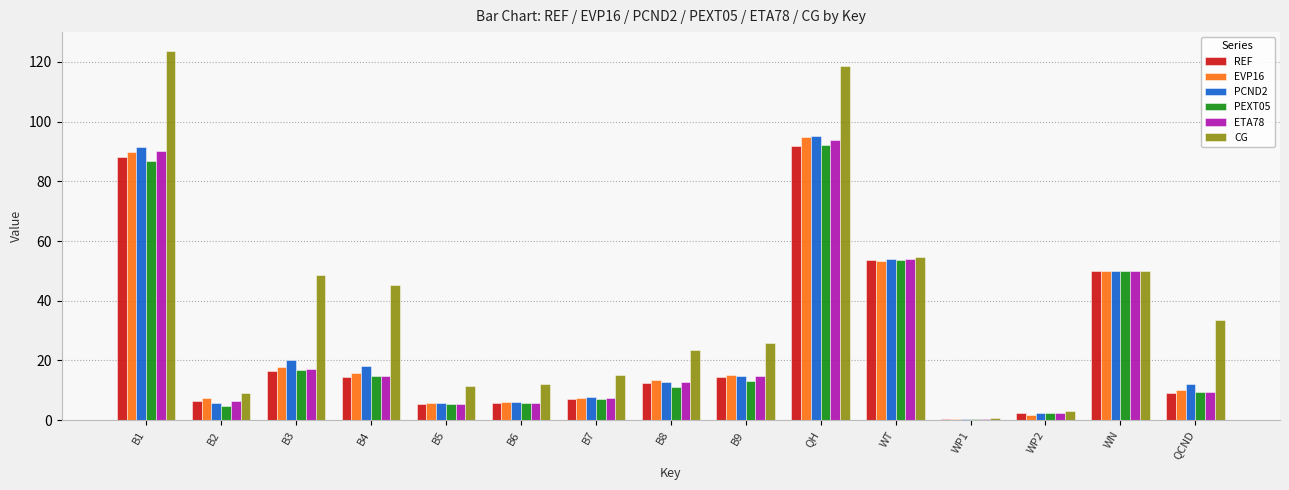

Is the value of REF at B1 greater than the value of PCND2 at B9?

Yes